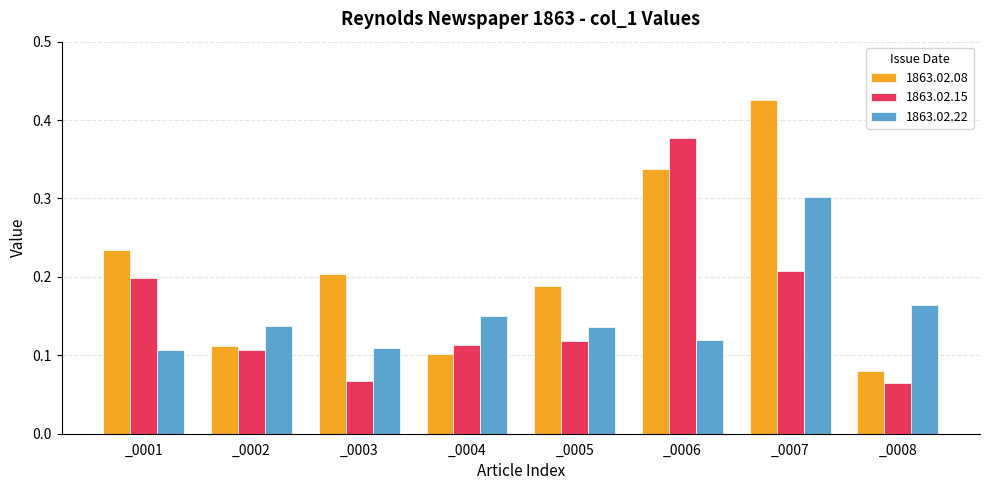

Between _0003 and _0004, which series saw the biggest shift?

1863.02.08